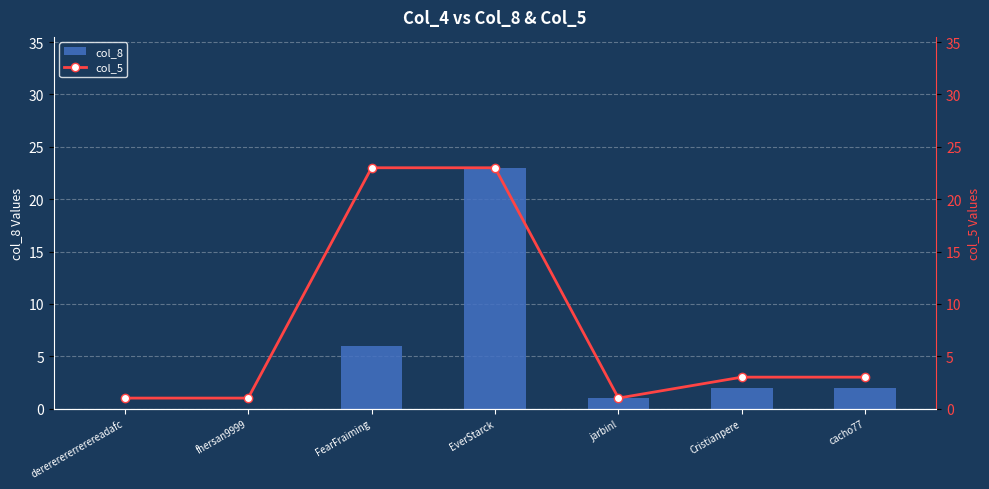

What position from the left is cacho77?

7